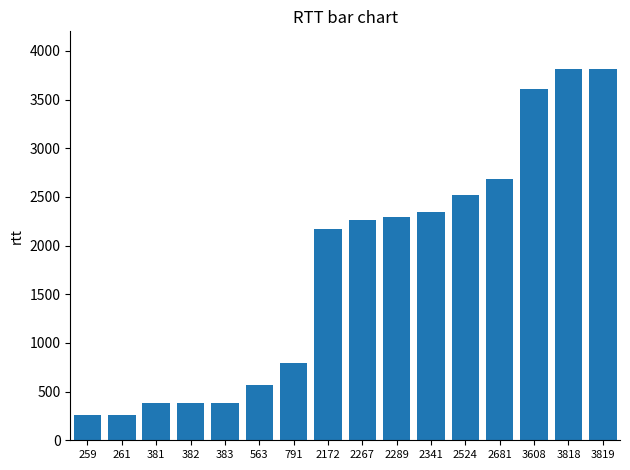

What is the change in value from 2341 to 3608?

+1267